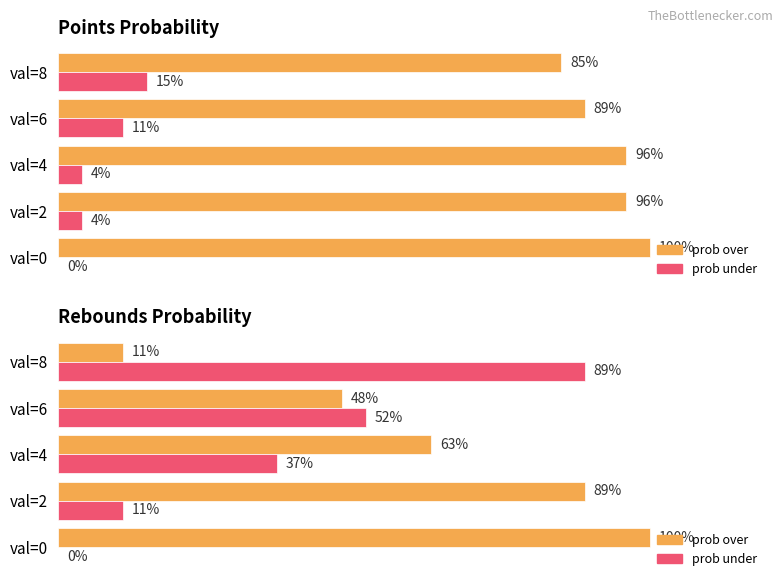

The value of prob over at val=2 is 52. True or false?

False